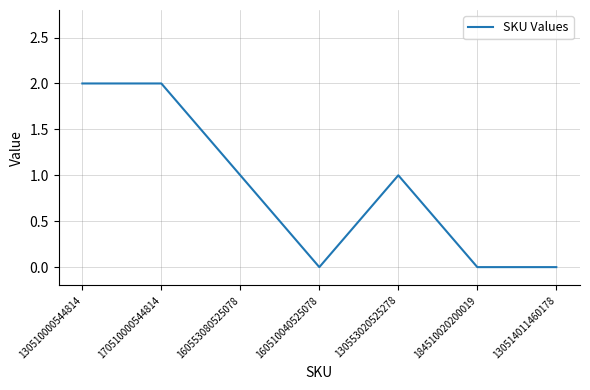

At which category does the data reach its first local valley?

160510040525078